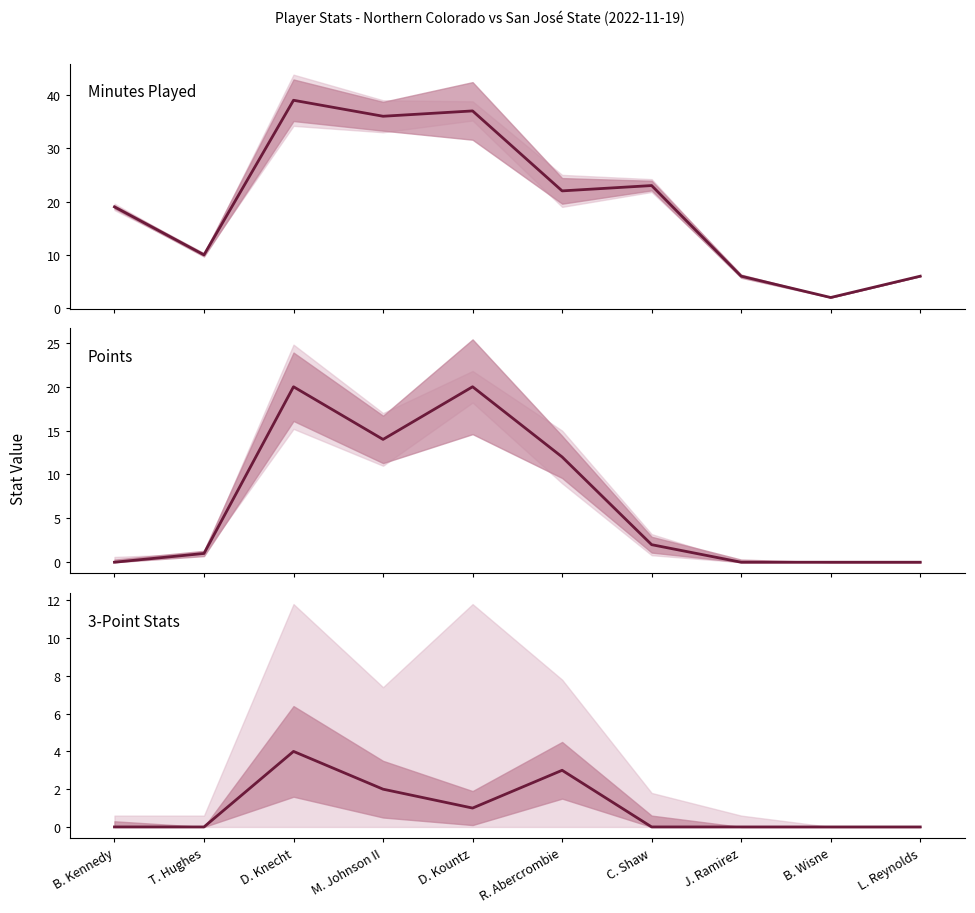

What is the difference between the second highest and second lowest values in the 3PTM series?

3